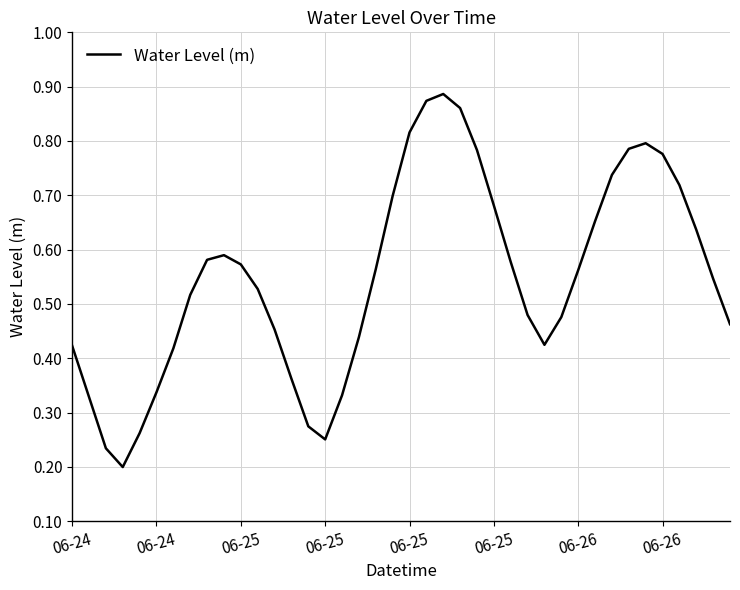

Is this an area chart (filled region under the line)?

No